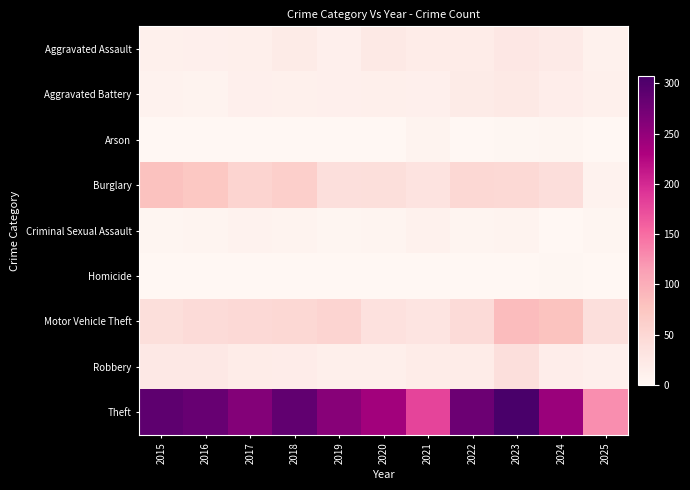

What is the total value across all series at 2023?

538